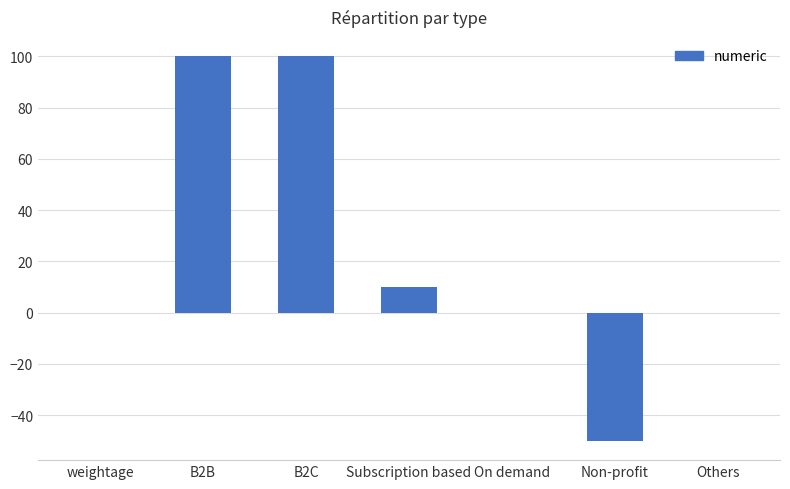

What is the maximum value shown in the chart?

100.0